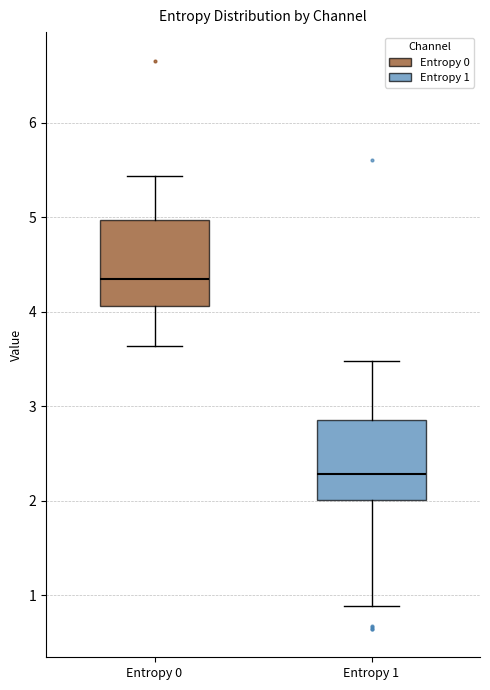

Which box's median line is the highest?

Entropy 0